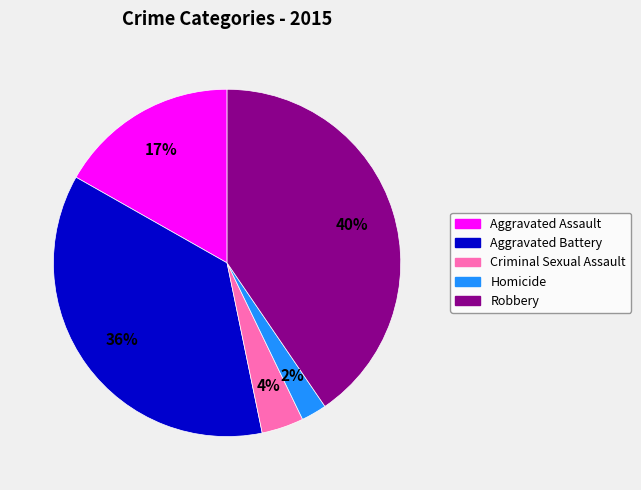

To the nearest percent, what portion does Criminal Sexual Assault represent?

4%